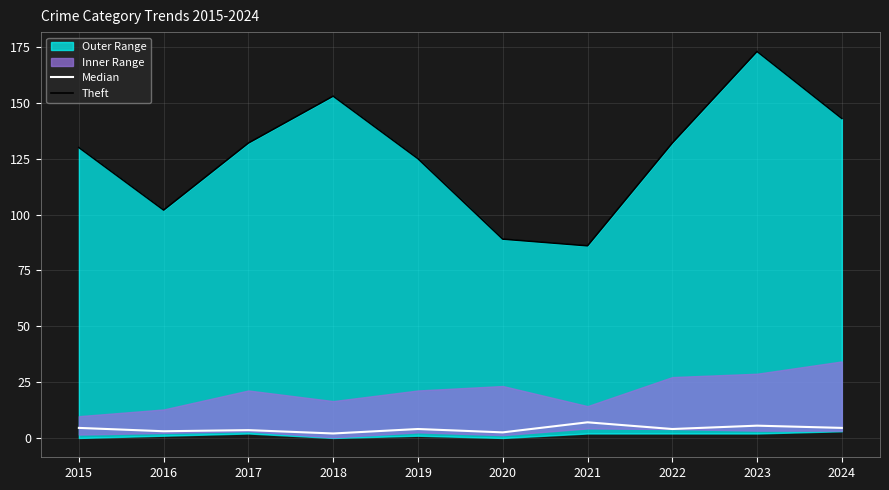

What is the total value across all series at 2021?

93.0